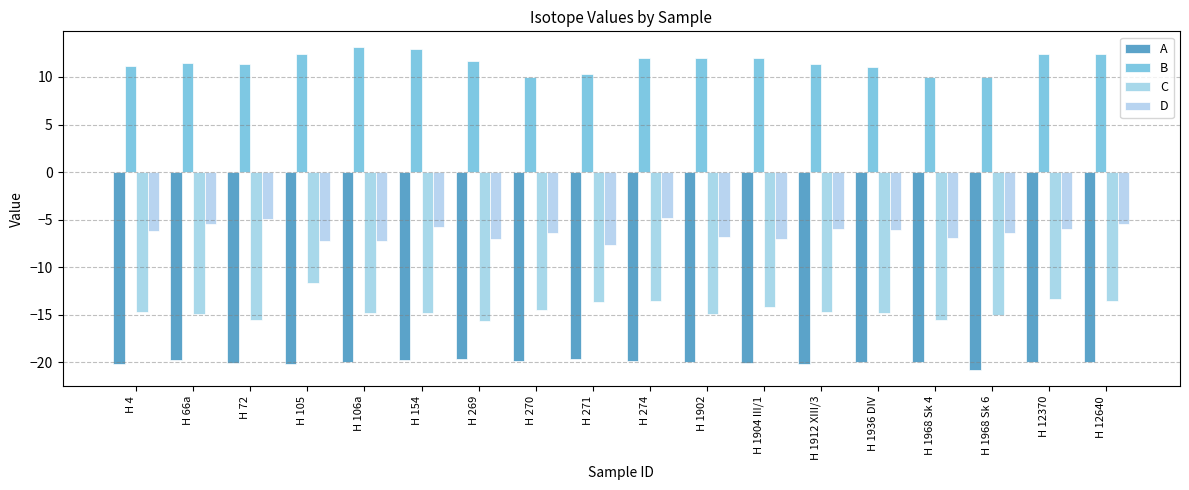

How many bars are there in total?

72